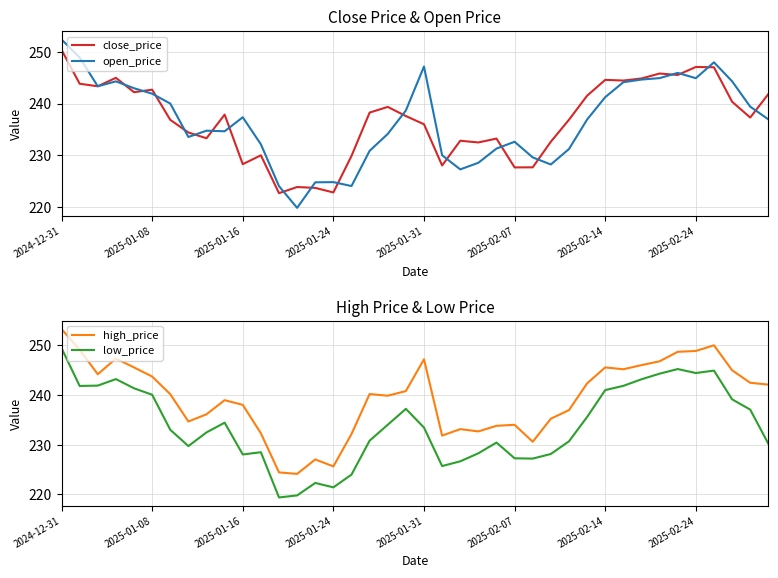

True or false: high_price and open_price cross at least once.

False